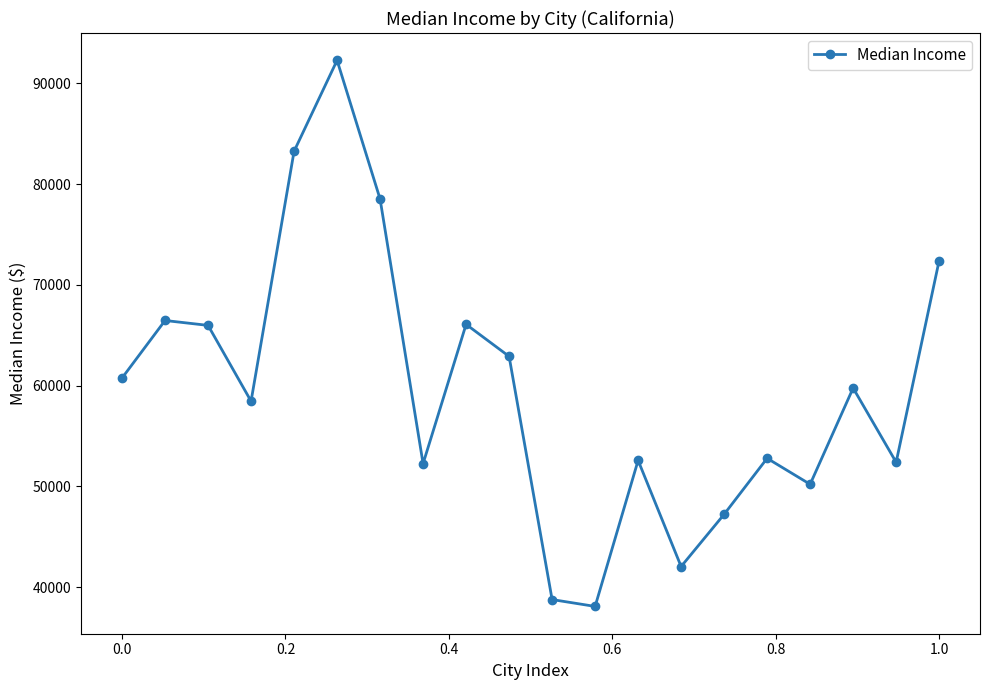

What is the greatest value displayed?

92278